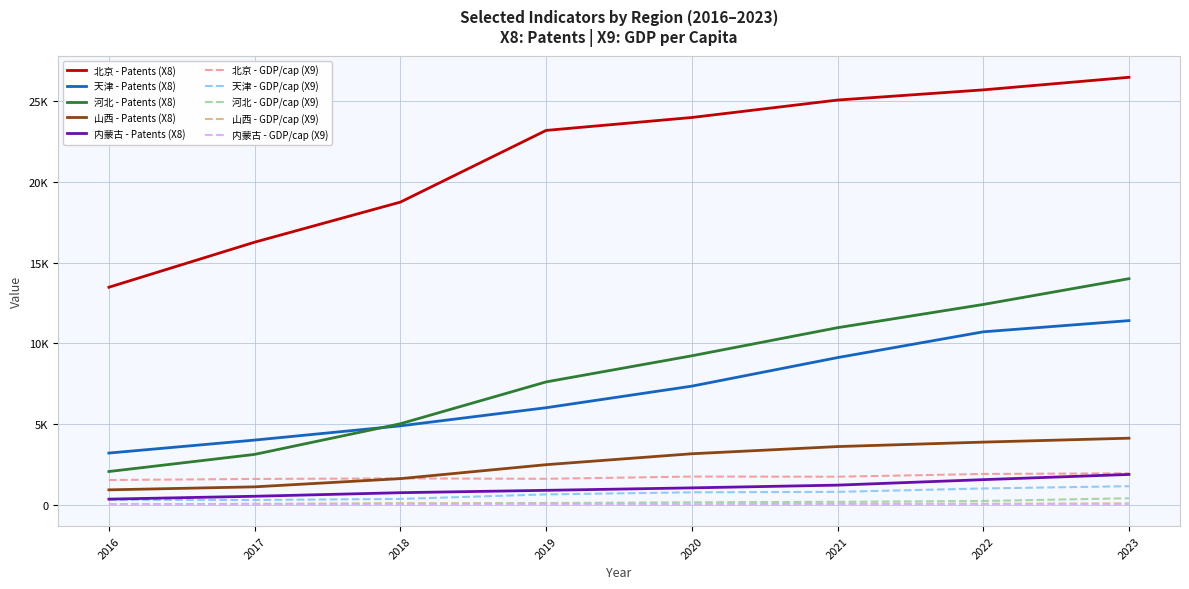

Does the chart have visible grid lines?

Yes